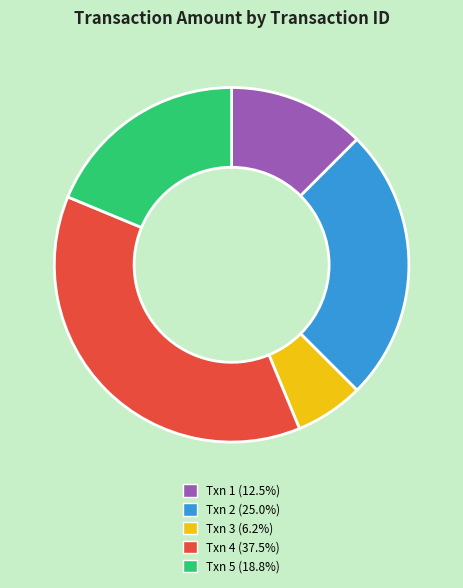

Approximately how many times larger is the value at Txn 5 (18.8%) compared to Txn 1 (12.5%)?

1.5